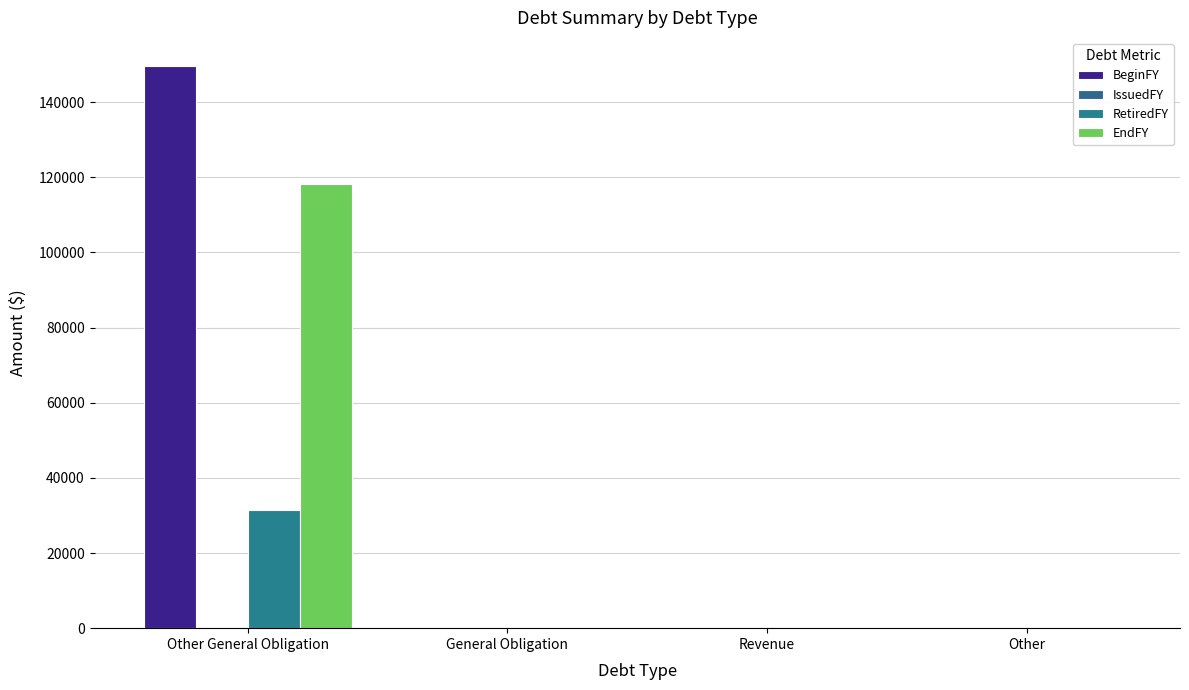

Rank the series by their average value, from highest to lowest.

BeginFY, EndFY, RetiredFY, IssuedFY